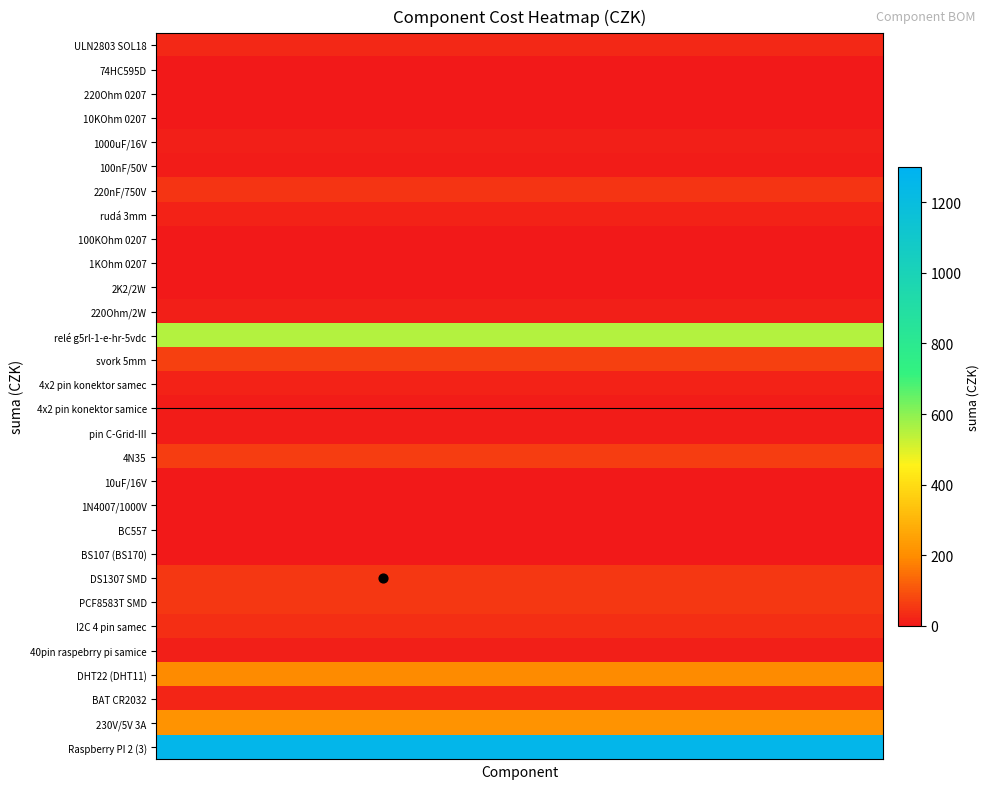

Reading left to right, transcribe all the data shown in this chart.

ULN2803 SOL18: 26.0	26.0	26.0	26.0	26.0	26.0	26.0	26.0
74HC595D: 4.4	4.4	4.4	4.4	4.4	4.4	4.4	4.4
220Ohm 0207: 3.0	3.0	3.0	3.0	3.0	3.0	3.0	3.0
10KOhm 0207: 1.2	1.2	1.2	1.2	1.2	1.2	1.2	1.2
1000uF/16V: 13.2	13.2	13.2	13.2	13.2	13.2	13.2	13.2
100nF/50V: 6.0	6.0	6.0	6.0	6.0	6.0	6.0	6.0
220nF/750V: 49.0	49.0	49.0	49.0	49.0	49.0	49.0	49.0
rudá 3mm: 19.6	19.6	19.6	19.6	19.6	19.6	19.6	19.6
100KOhm 0207: 0.8	0.8	0.8	0.8	0.8	0.8	0.8	0.8
1KOhm 0207: 0.4	0.4	0.4	0.4	0.4	0.4	0.4	0.4
2K2/2W: 1.2	1.2	1.2	1.2	1.2	1.2	1.2	1.2
220Ohm/2W: 13.5	13.5	13.5	13.5	13.5	13.5	13.5	13.5
relé g5rl-1-e-hr-5vdc: 549.0	549.0	549.0	549.0	549.0	549.0	549.0	549.0
svork 5mm: 67.5	67.5	67.5	67.5	67.5	67.5	67.5	67.5
4x2 pin konektor samec: 18.7	18.7	18.7	18.7	18.7	18.7	18.7	18.7
4x2 pin konektor samice: 7.6	7.6	7.6	7.6	7.6	7.6	7.6	7.6
pin C-Grid-III: 5.6	5.6	5.6	5.6	5.6	5.6	5.6	5.6
4N35: 61.8	61.8	61.8	61.8	61.8	61.8	61.8	61.8
10uF/16V: 0.8	0.8	0.8	0.8	0.8	0.8	0.8	0.8
1N4007/1000V: 1.6	1.6	1.6	1.6	1.6	1.6	1.6	1.6
BC557: 0.7	0.7	0.7	0.7	0.7	0.7	0.7	0.7
BS107 (BS170): 4.8	4.8	4.8	4.8	4.8	4.8	4.8	4.8
DS1307 SMD: 53.6	53.6	53.6	53.6	53.6	53.6	53.6	53.6
PCF8583T SMD: 55.0	55.0	55.0	55.0	55.0	55.0	55.0	55.0
I2C 4 pin samec: 36.0	36.0	36.0	36.0	36.0	36.0	36.0	36.0
40pin raspebrry pi samice: 10.3	10.3	10.3	10.3	10.3	10.3	10.3	10.3
DHT22 (DHT11): 194.0	194.0	194.0	194.0	194.0	194.0	194.0	194.0
BAT CR2032: 24.0	24.0	24.0	24.0	24.0	24.0	24.0	24.0
230V/5V 3A: 218.0	218.0	218.0	218.0	218.0	218.0	218.0	218.0
Raspberry PI 2 (3): 1259.0	1259.0	1259.0	1259.0	1259.0	1259.0	1259.0	1259.0